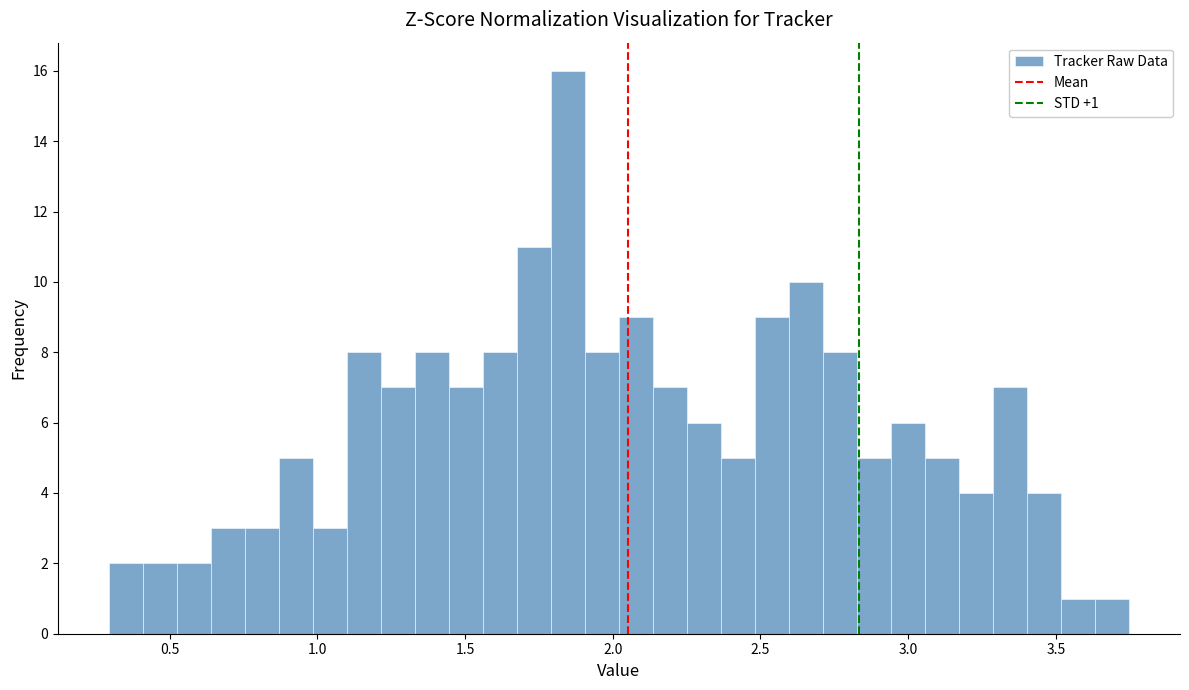

Read against the x-axis, roughly where is the centre of the tallest bar?

1.85